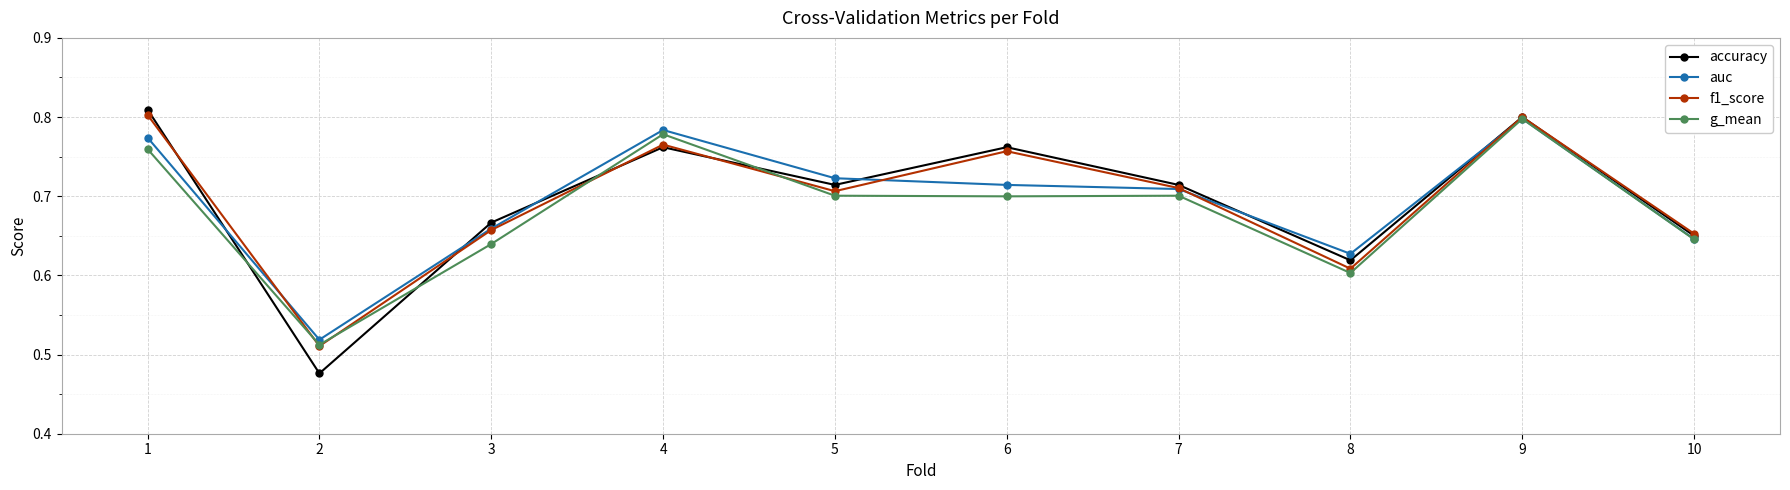

True or false: g_mean has more than 1 interior local peaks.

True